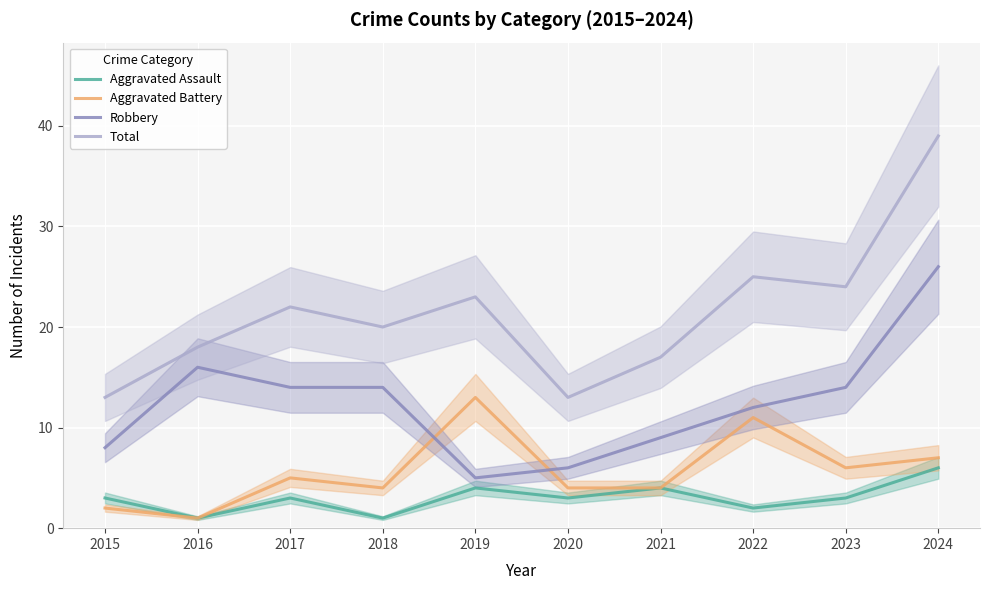

At which label does Robbery reach its peak?

2024